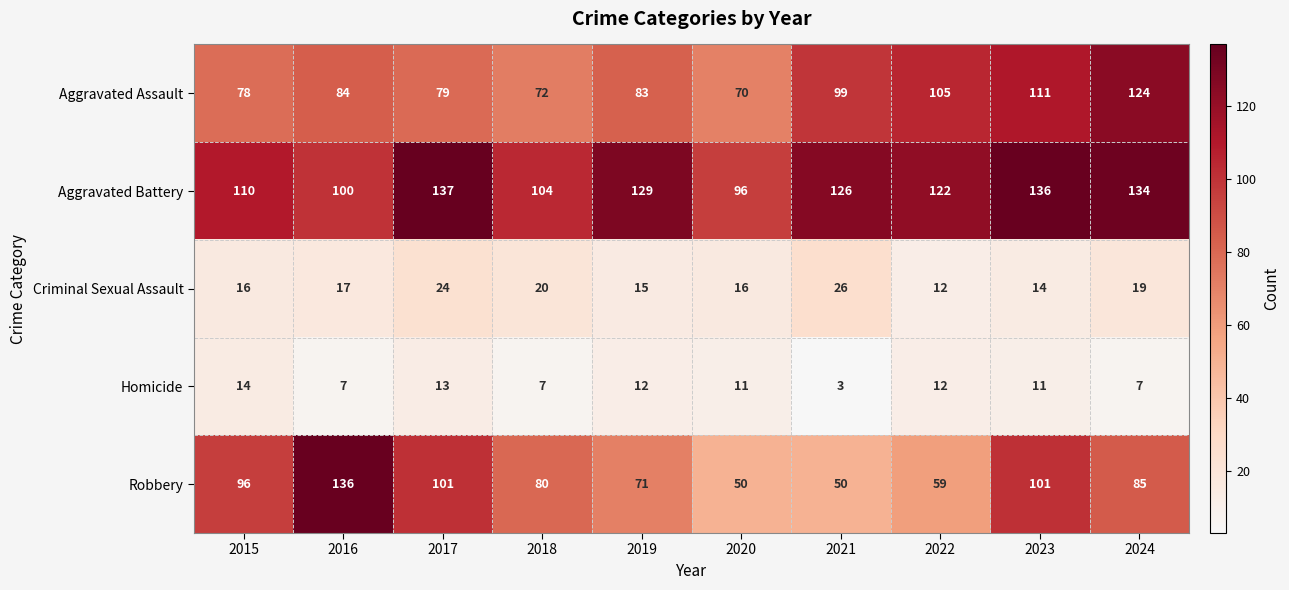

True or false: Robbery has a value of 80 at 2018.

True